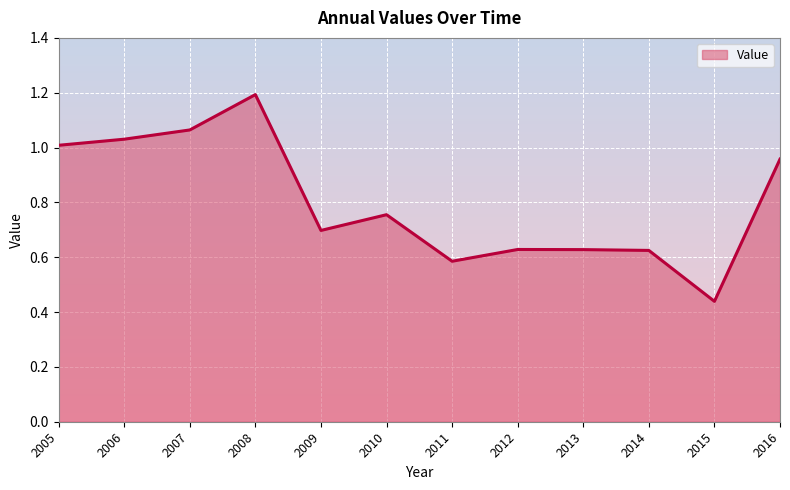

What is the change in value from 2007 to 2009?

-0.4